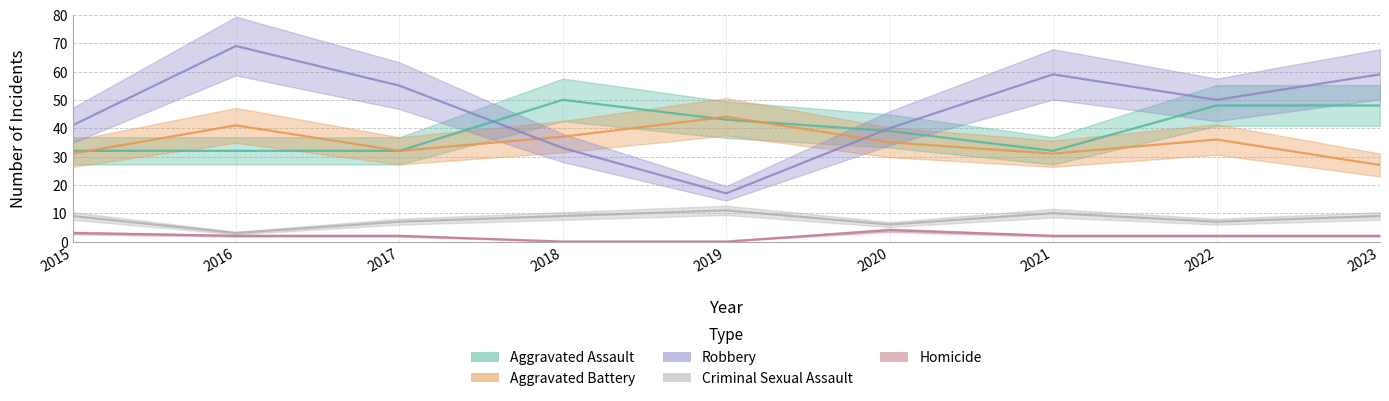

What is the difference between the maximum and second lowest values in the Robbery series?

36